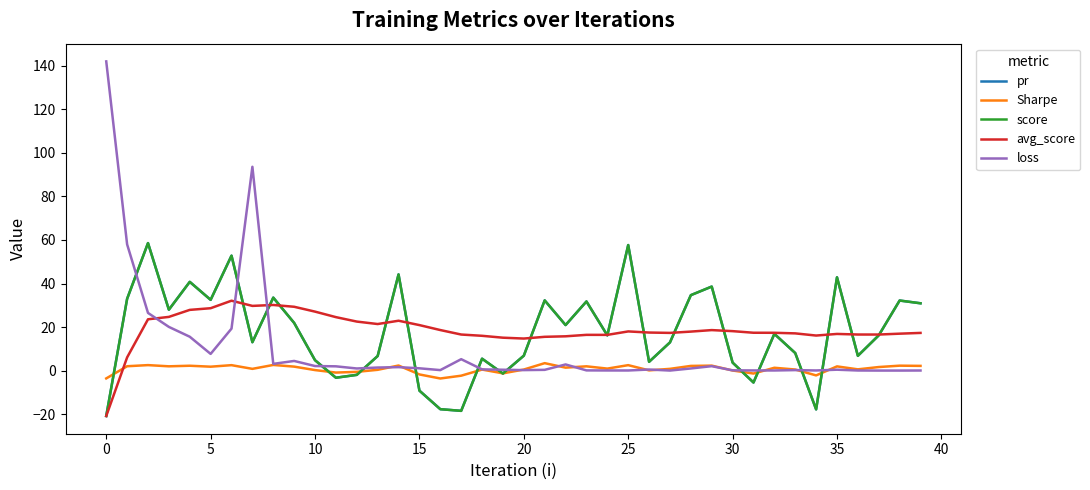

What is the difference between the second highest and second lowest values in the Sharpe series?

6.2